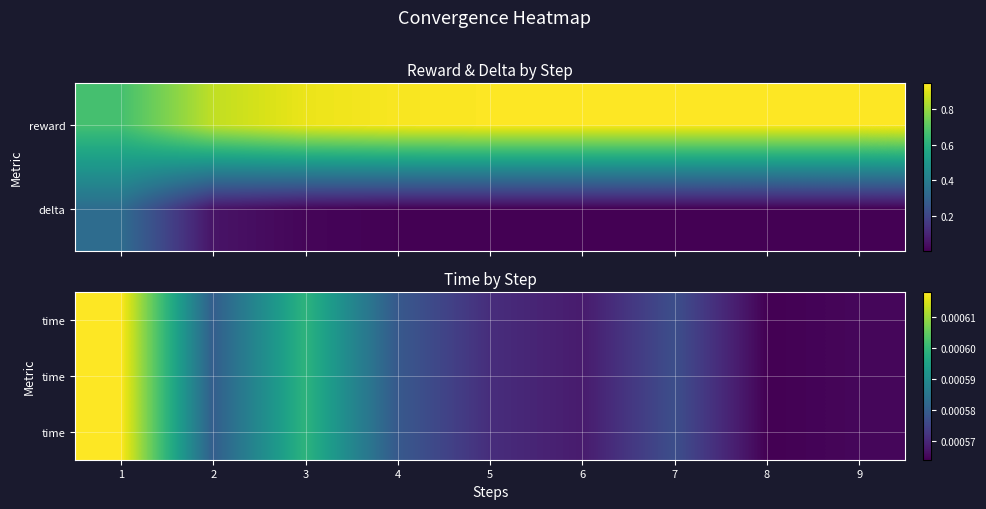

At how many categories does at least one series exceed 0?

9